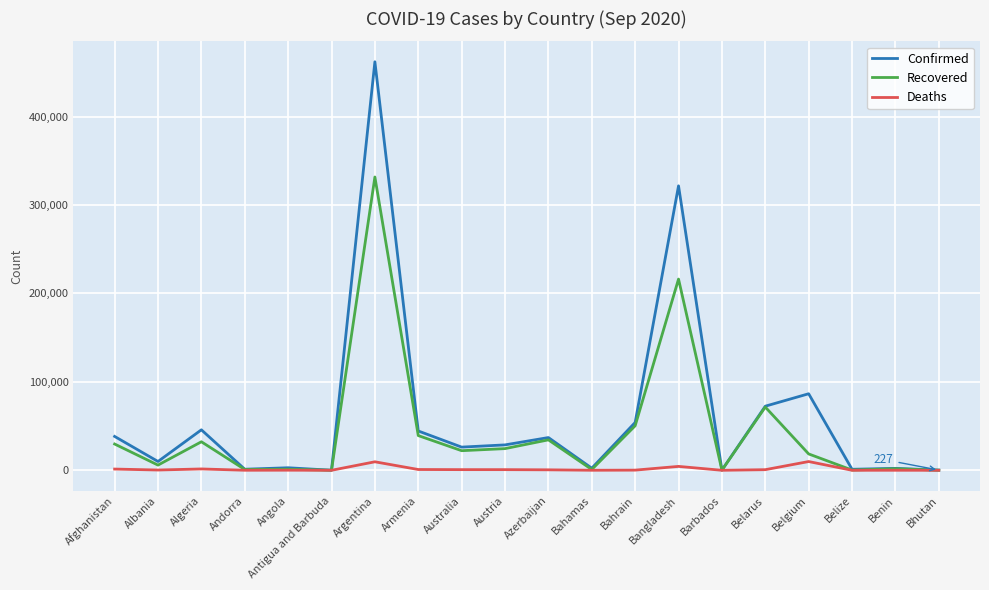

What is the difference between the maximum and second lowest values in the Confirmed series?

461705